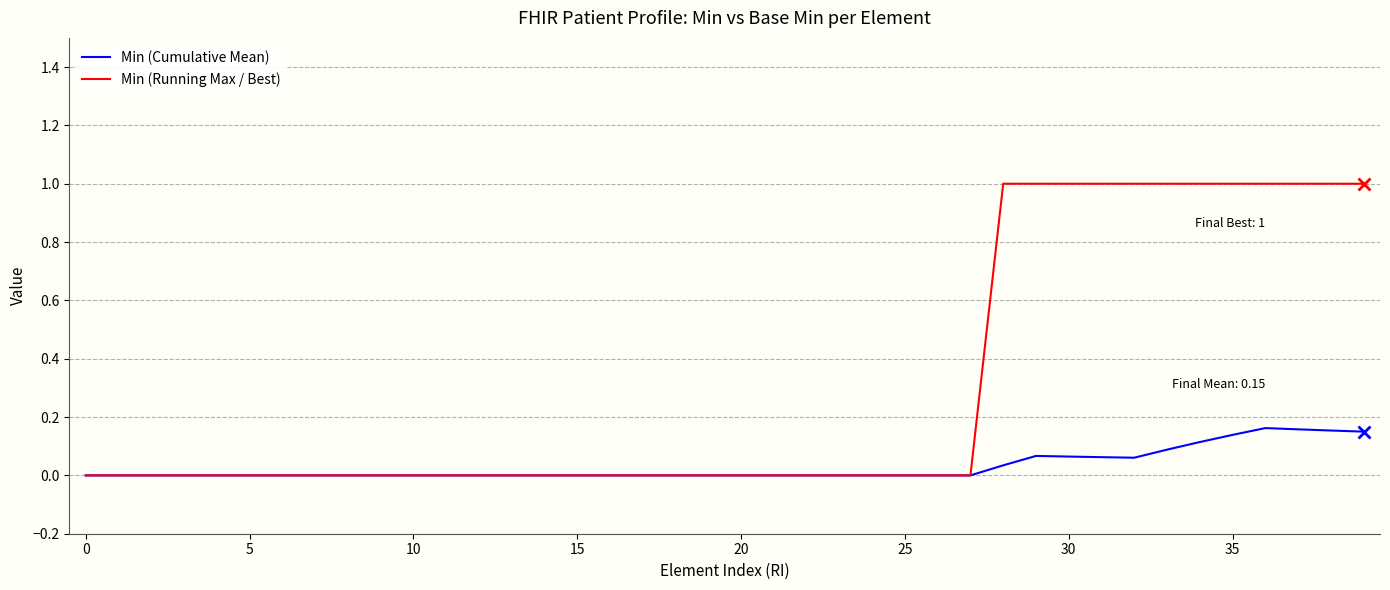

Count the Min (Running Max / Best) values in the range 0 to 1.

40